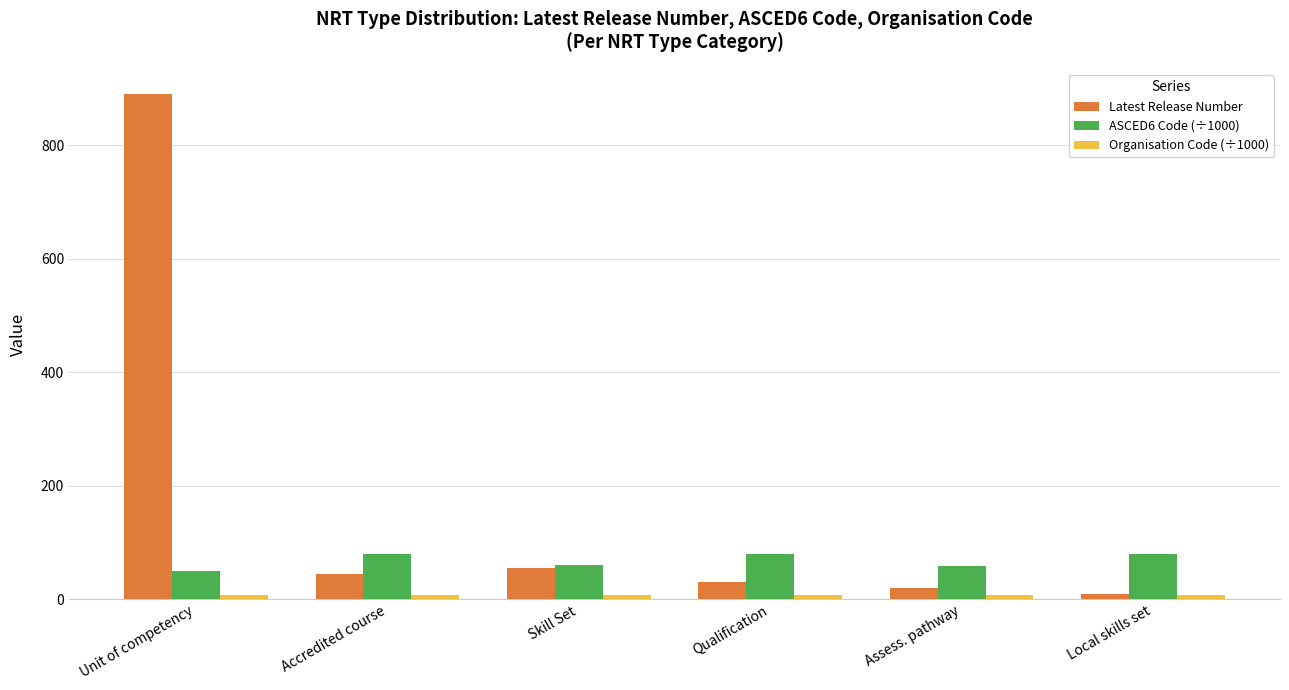

The ASCED6 Code (÷1000) series shows 80 at Local skills set. True or false?

True